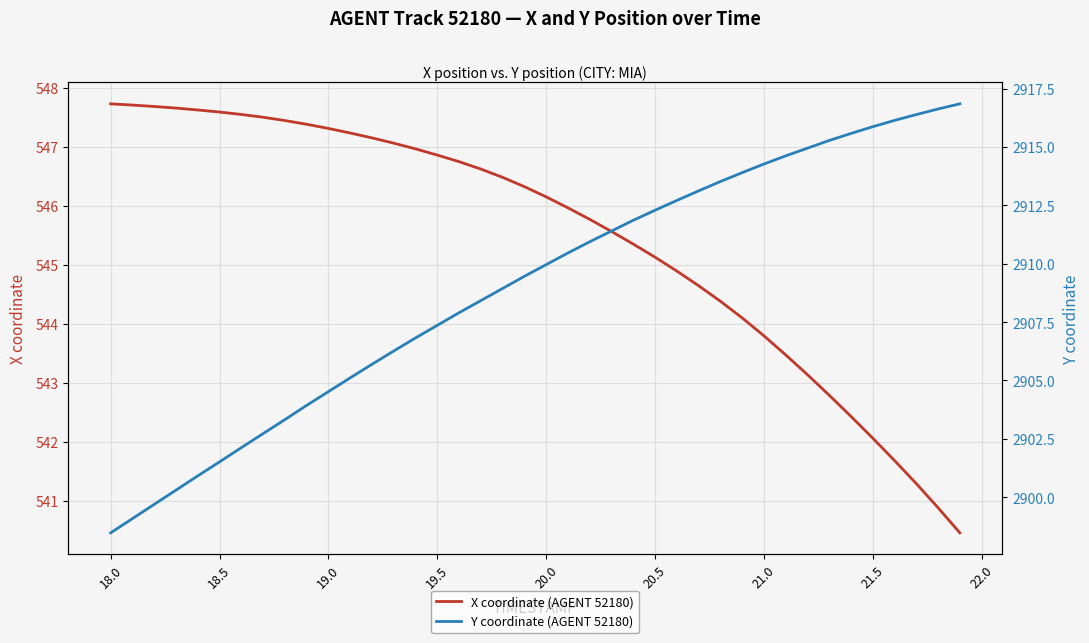

What is the minimum value for X coordinate (AGENT 52180)?

540.5